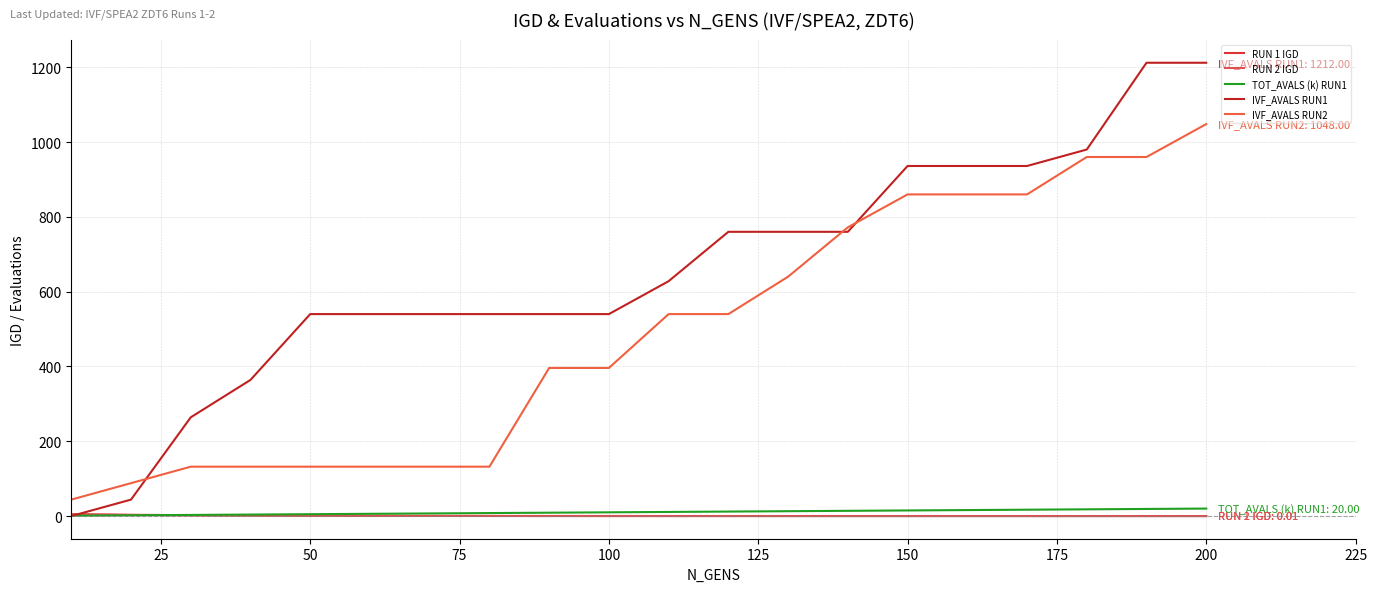

What is the average value of the RUN 2 IGD series?

0.7